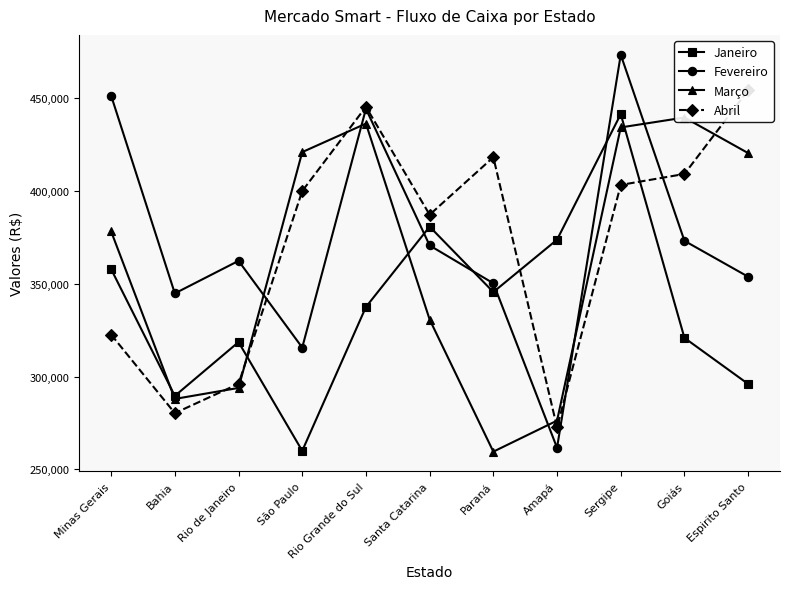

What is the difference between the maximum and minimum values in the Janeiro series?

181354